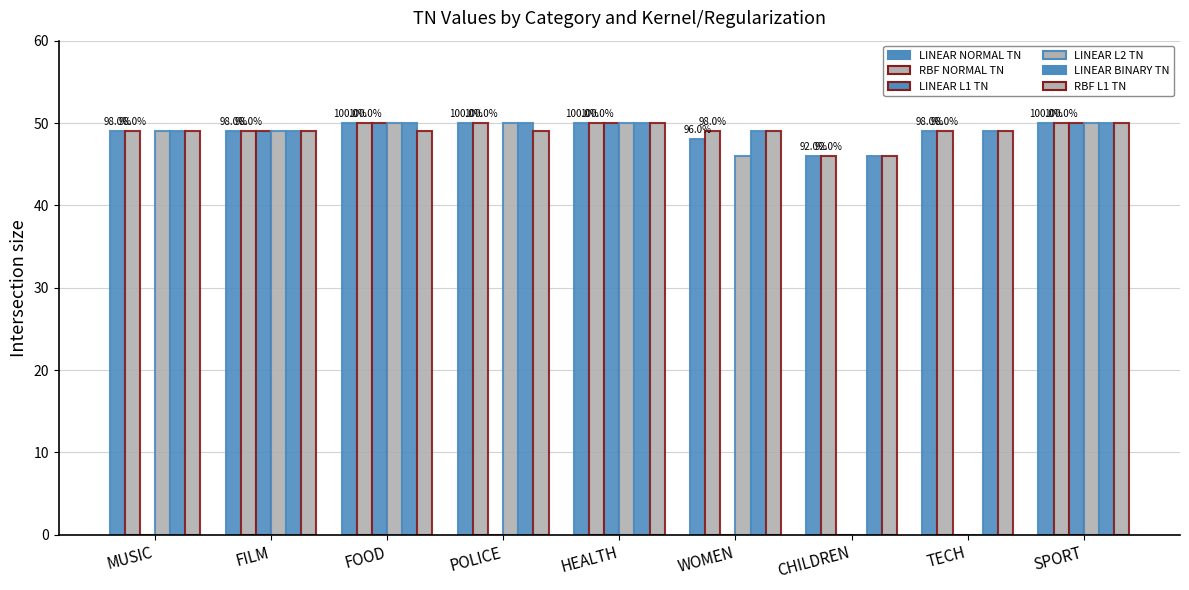

How many distinct data groups are displayed?

6